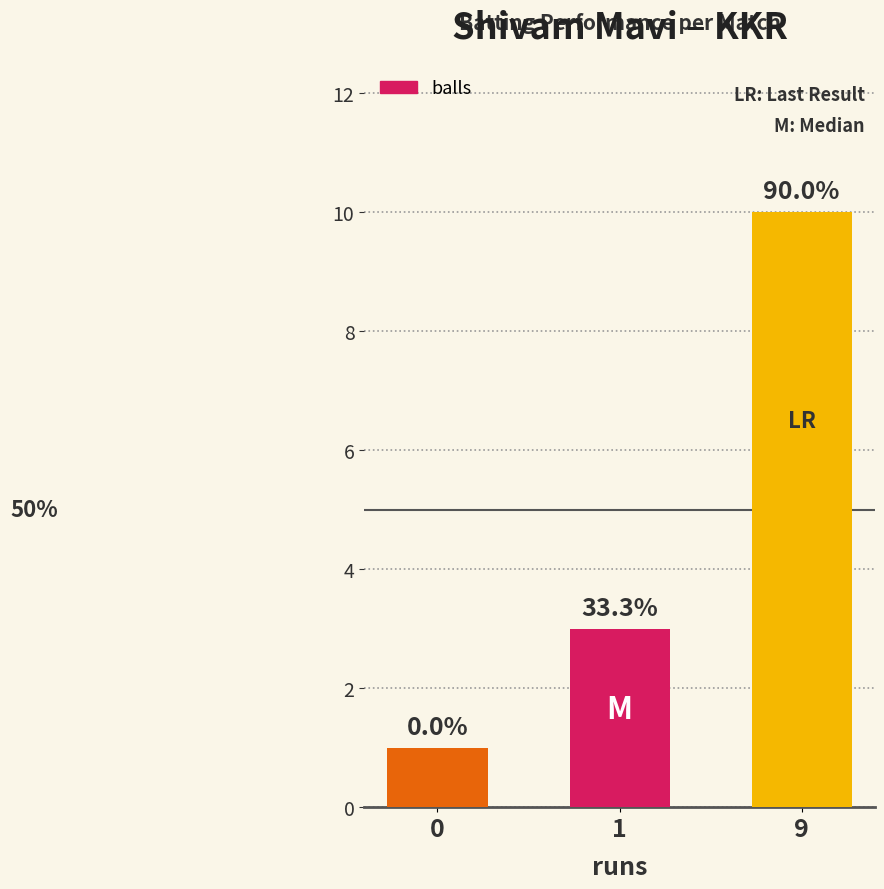

The value at 0 is 1. True or false?

True